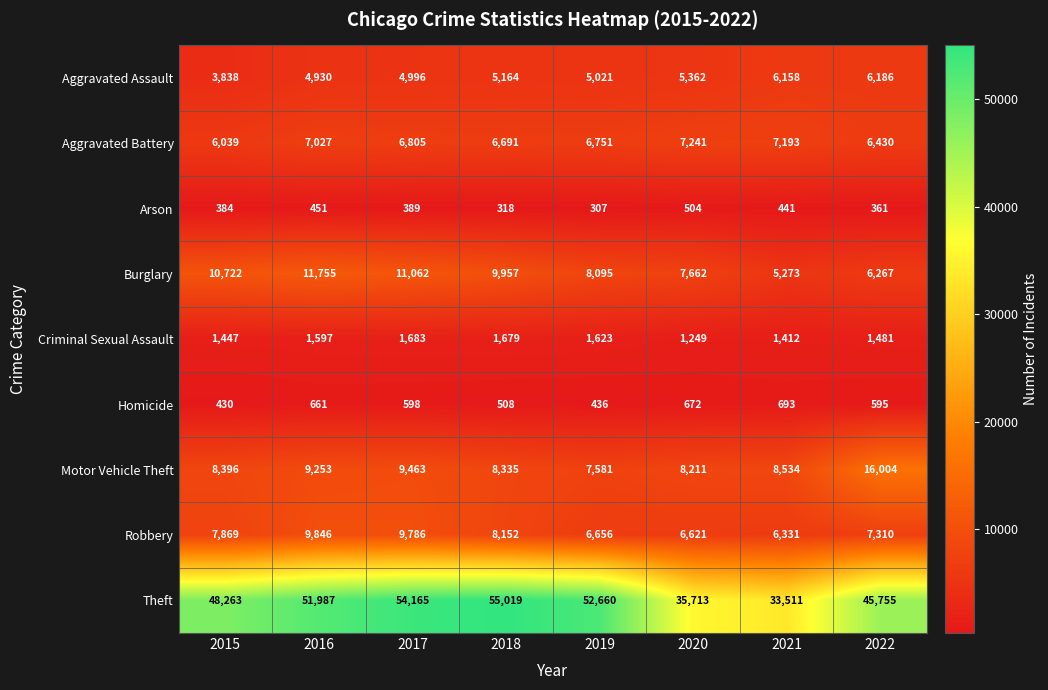

Which series has the largest range (max minus min)?

Theft